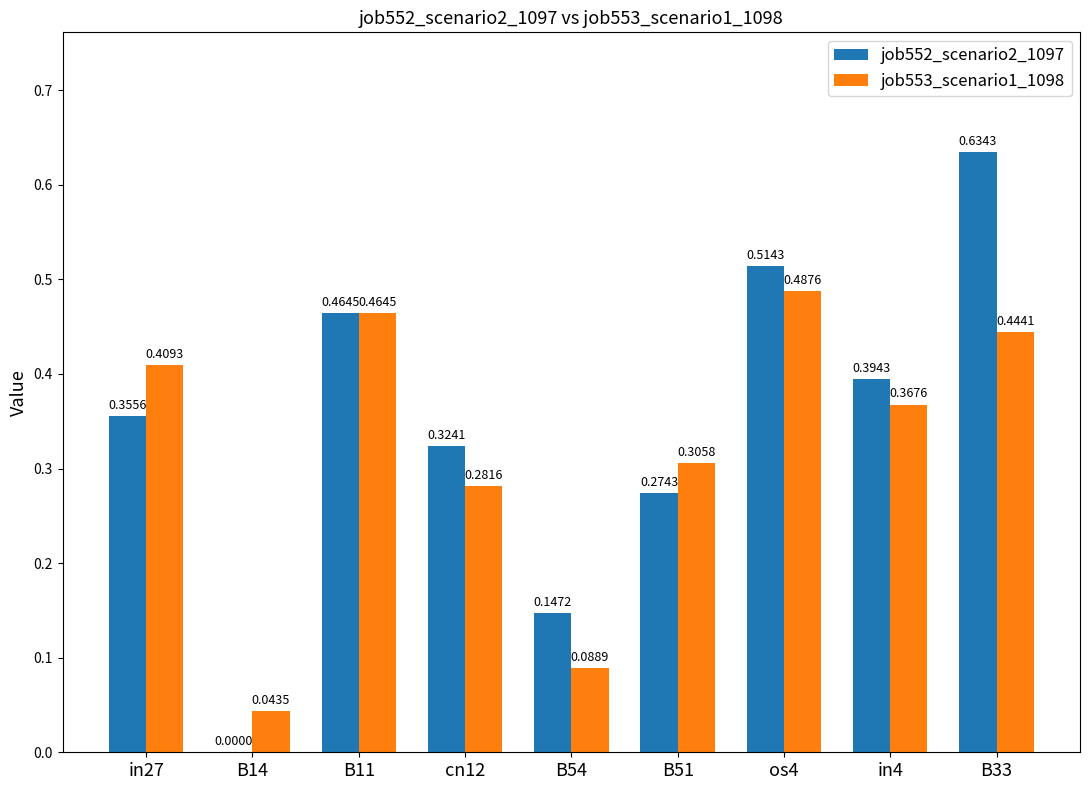

Between B14 and B51, which series saw the biggest shift?

job552_scenario2_1097